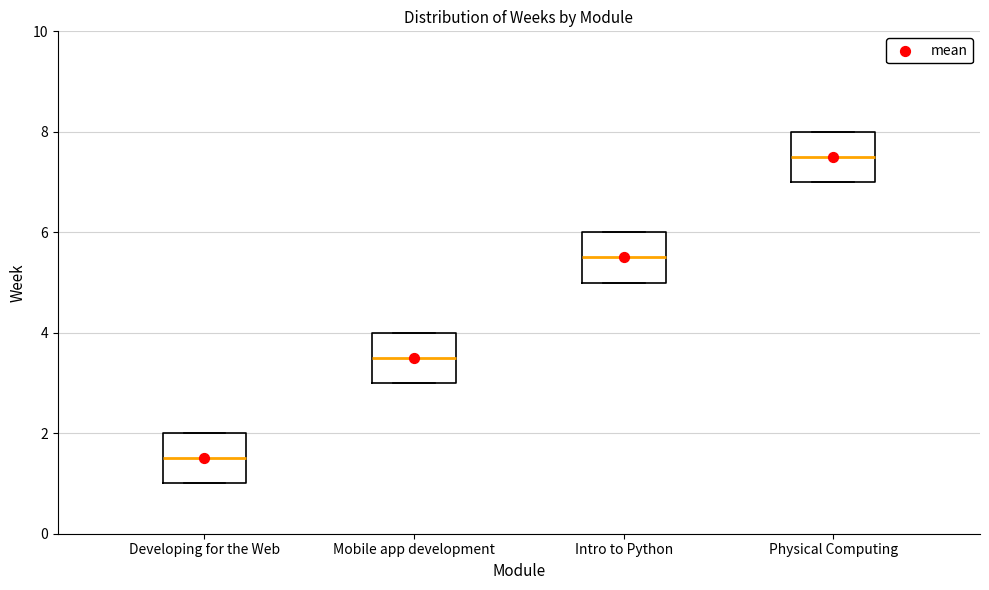

Which box has the highest median line?

Physical Computing